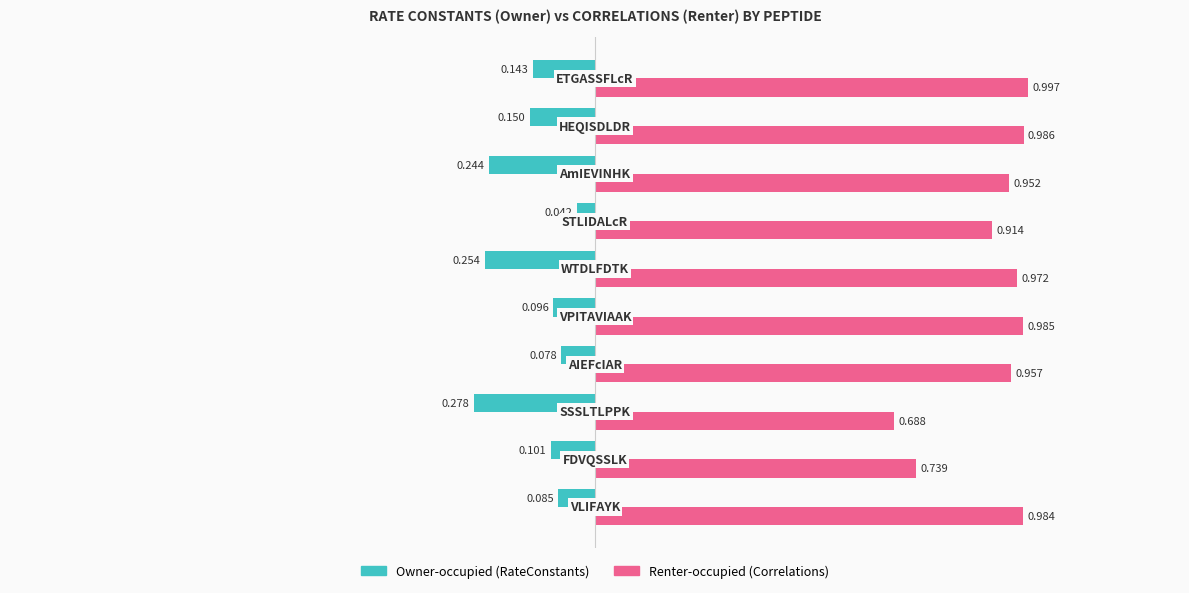

Which series has the largest range (max minus min)?

Renter-occupied (Correlations)